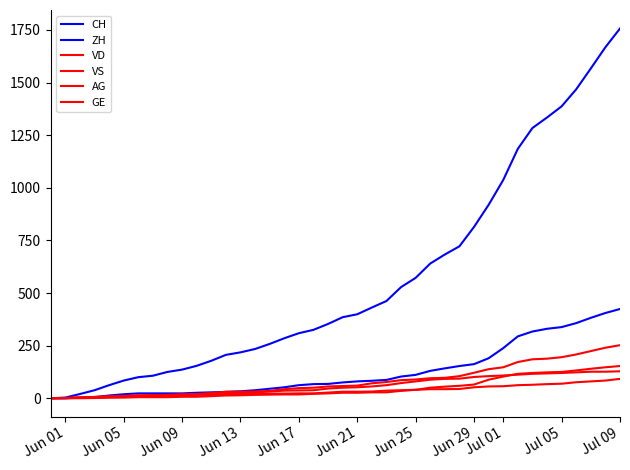

What is the average value of the VS series?

58